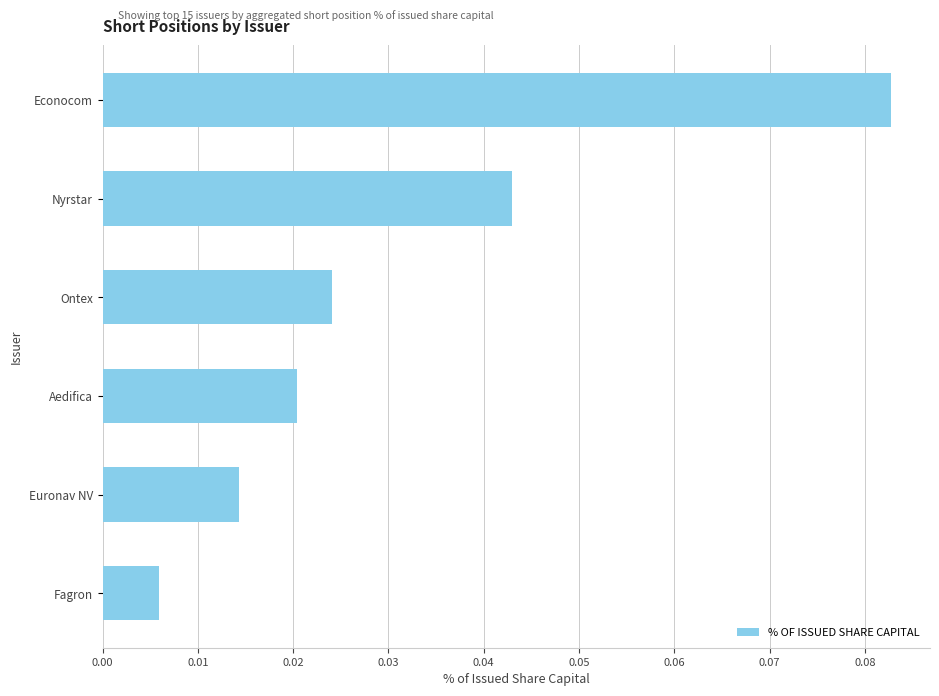

Is it true that the value at Nyrstar is 0.1?

False